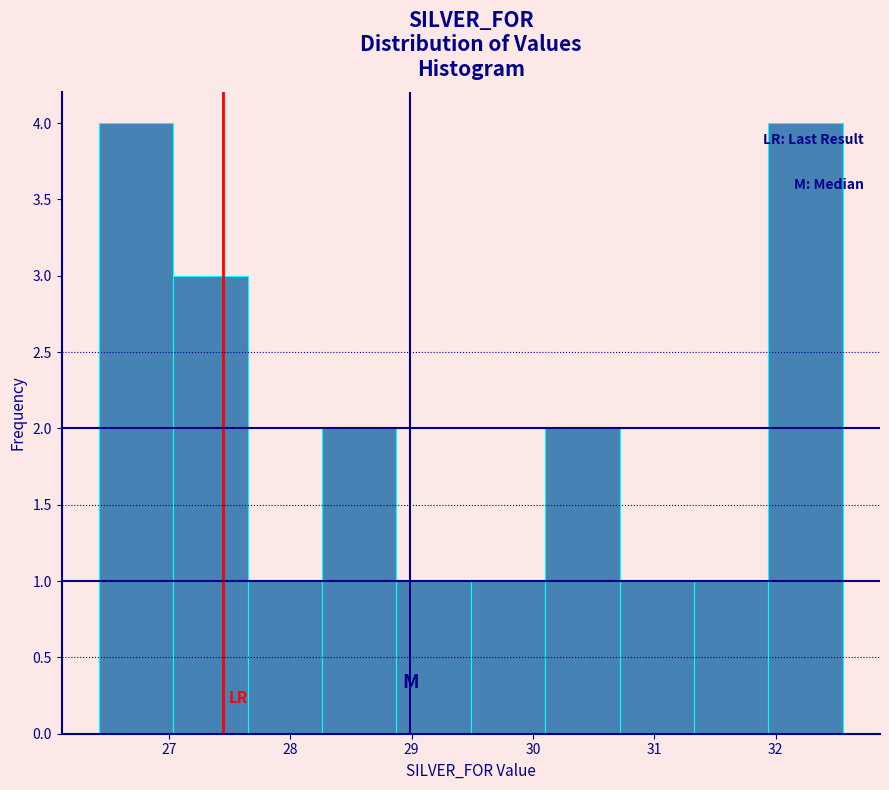

How tall is the bar that spans 28.3 to 28.9 on the x-axis? Neither the bar edges nor the heights are printed on the chart, so give them approximately, as read against the axes.

2